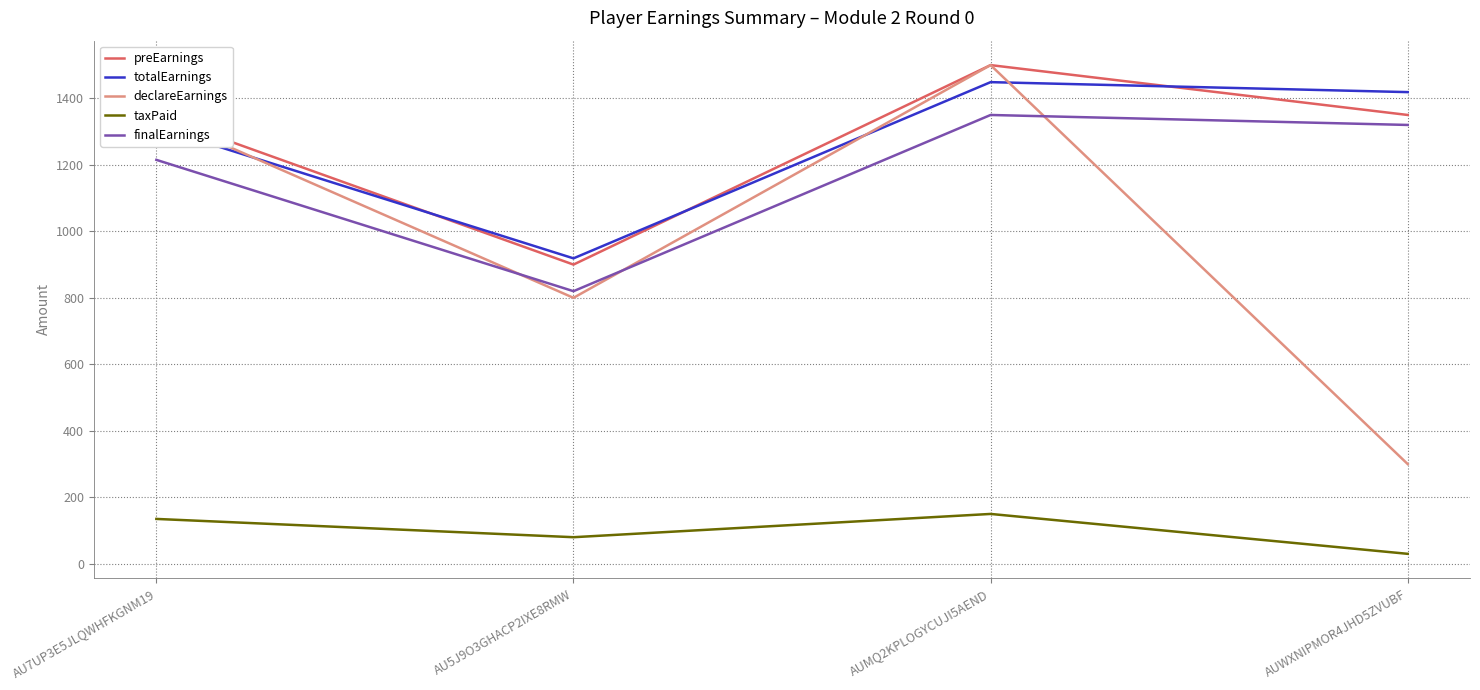

What is the total value across all series at AU5J9O3GHACP2IXE8RMW?

3518.8